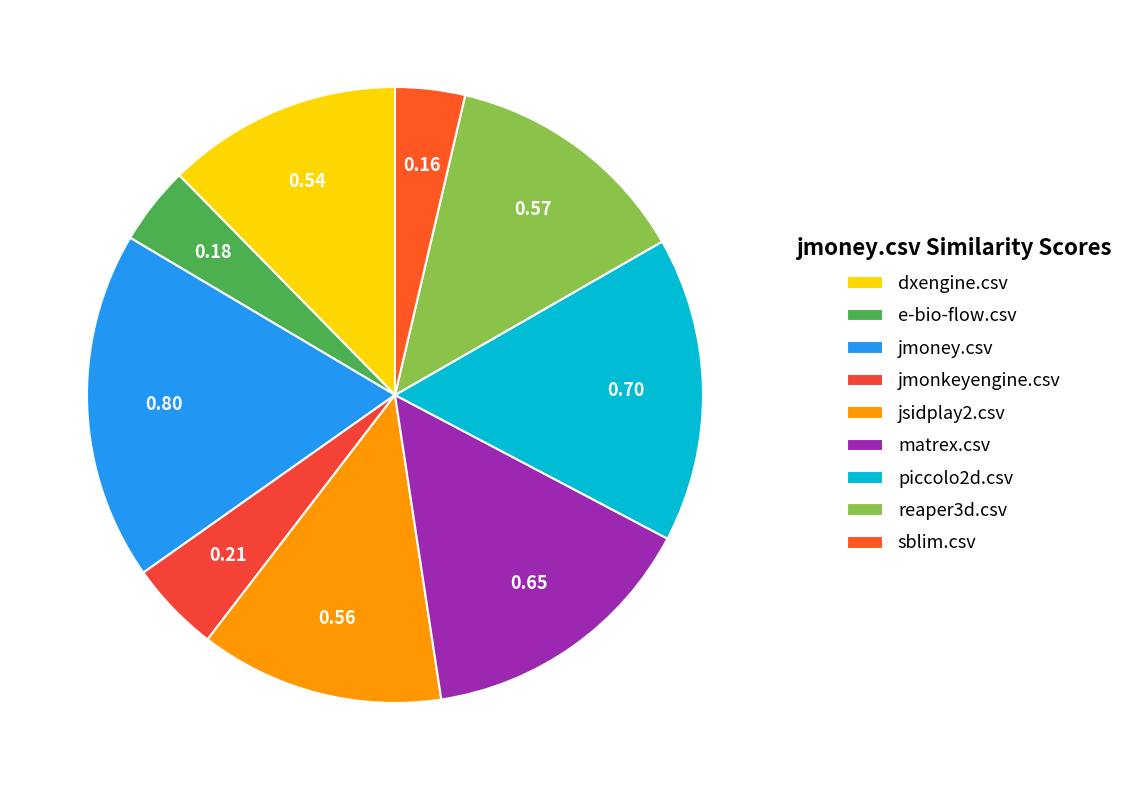

What is the change in value from dxengine.csv to e-bio-flow.csv?

-0.4